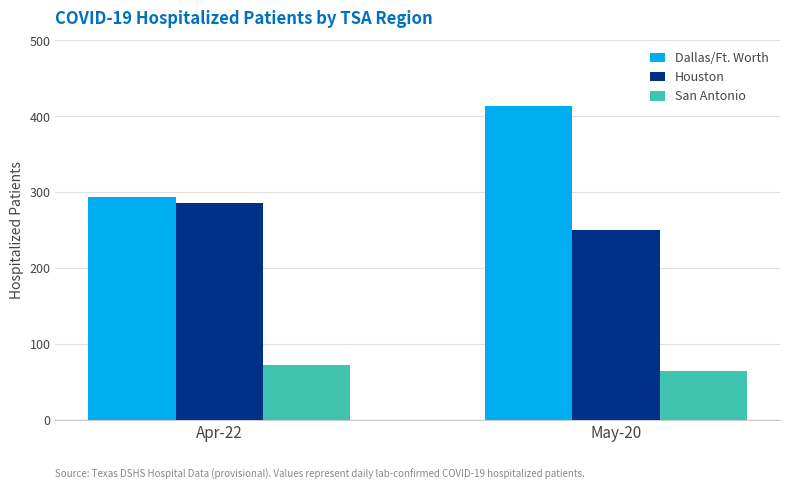

What is the label of the 2nd bar from the left?

May-20